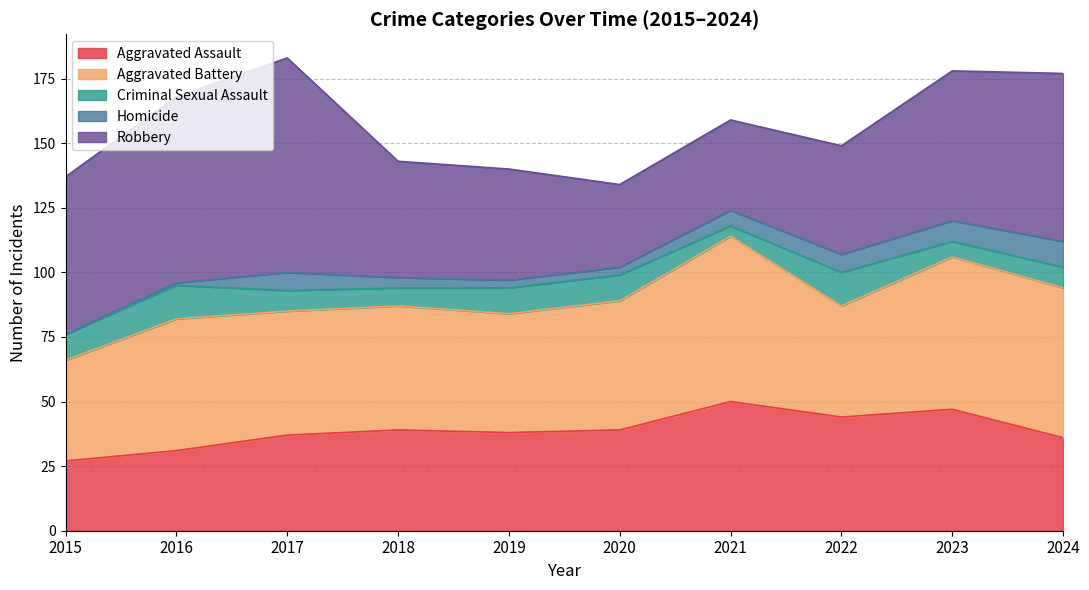

At which category is the sum across all series the highest?

2017